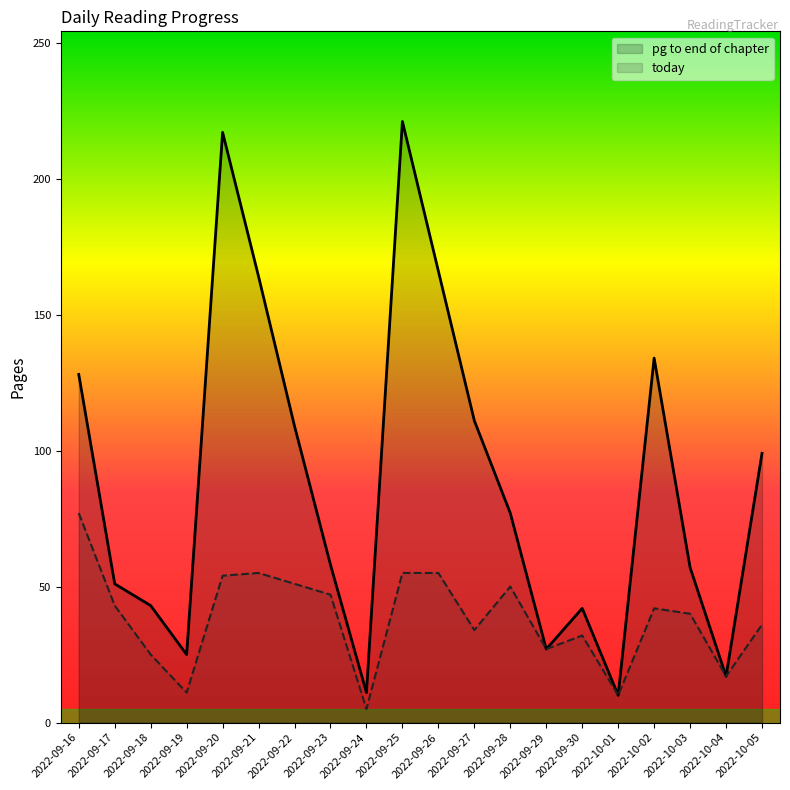

List the labels in order of pg to end of chapter value, smallest first.

2022-10-01, 2022-09-24, 2022-10-04, 2022-09-19, 2022-09-29, 2022-09-30, 2022-09-18, 2022-09-17, 2022-10-03, 2022-09-23, 2022-09-28, 2022-10-05, 2022-09-22, 2022-09-27, 2022-09-16, 2022-10-02, 2022-09-21, 2022-09-26, 2022-09-20, 2022-09-25